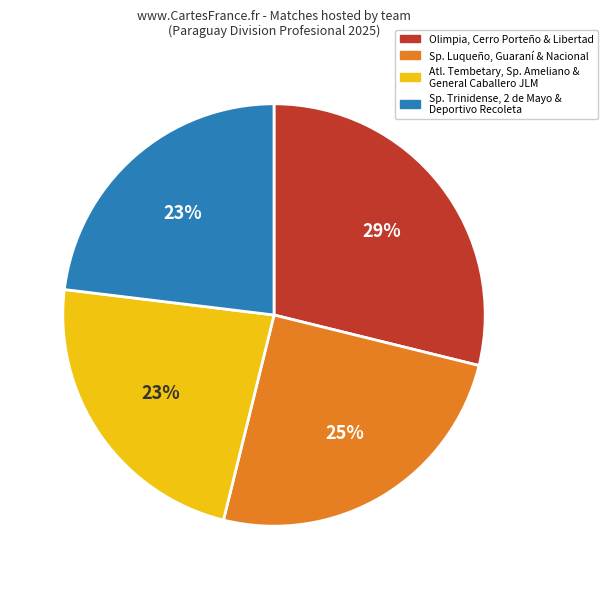

To the nearest percent, what is the average slice percentage?

25%